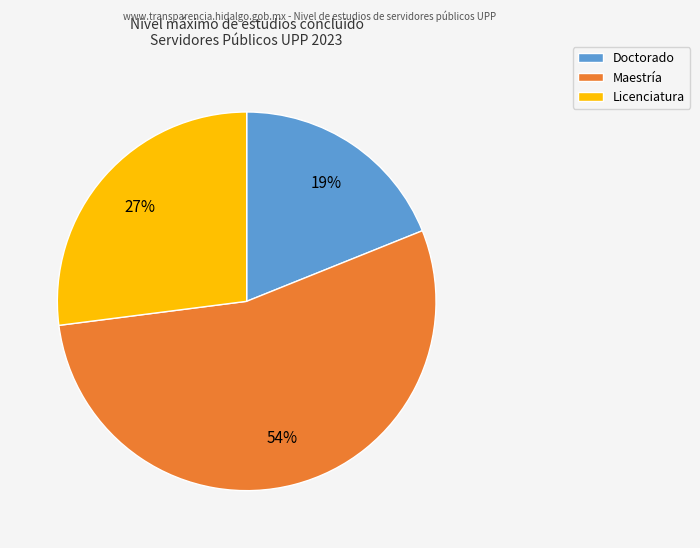

True or false: Licenciatura accounts for 27% of the total.

True